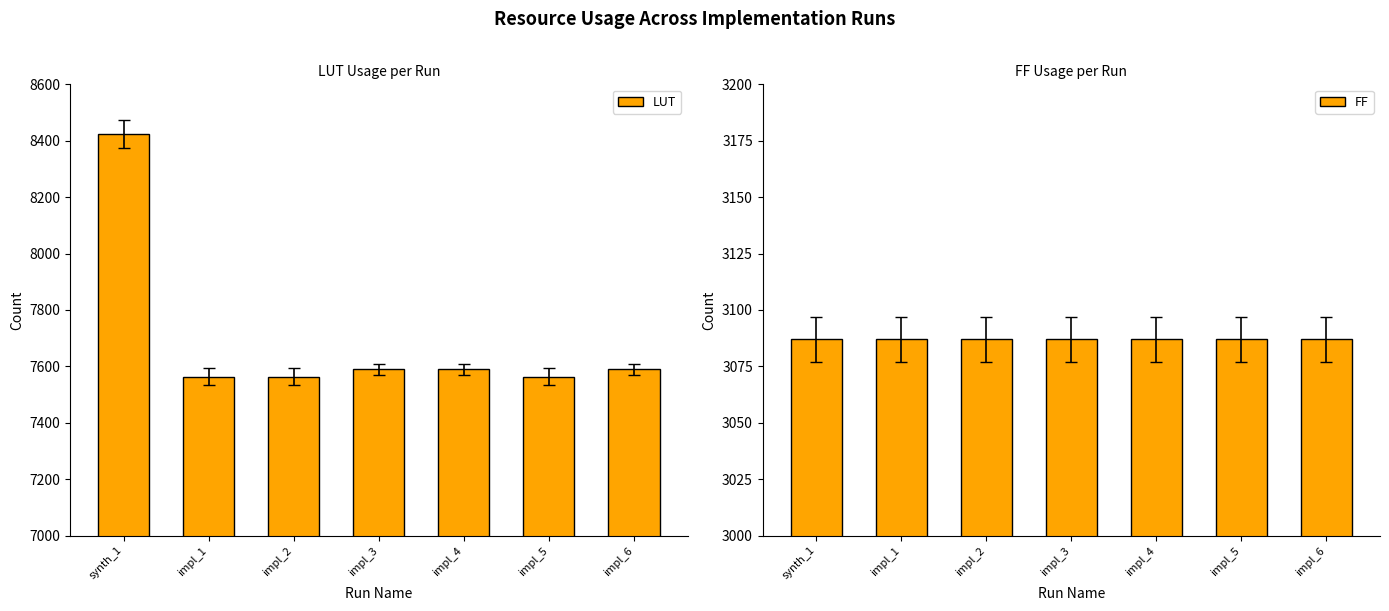

Rank the categories by FF value from highest to lowest.

synth_1, impl_1, impl_2, impl_3, impl_4, impl_5, impl_6